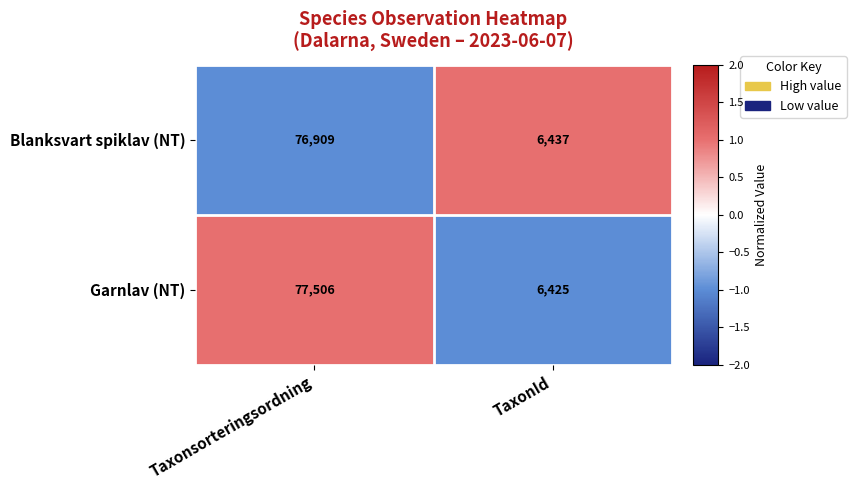

What is the maximum value for Garnlav (NT)?

77506